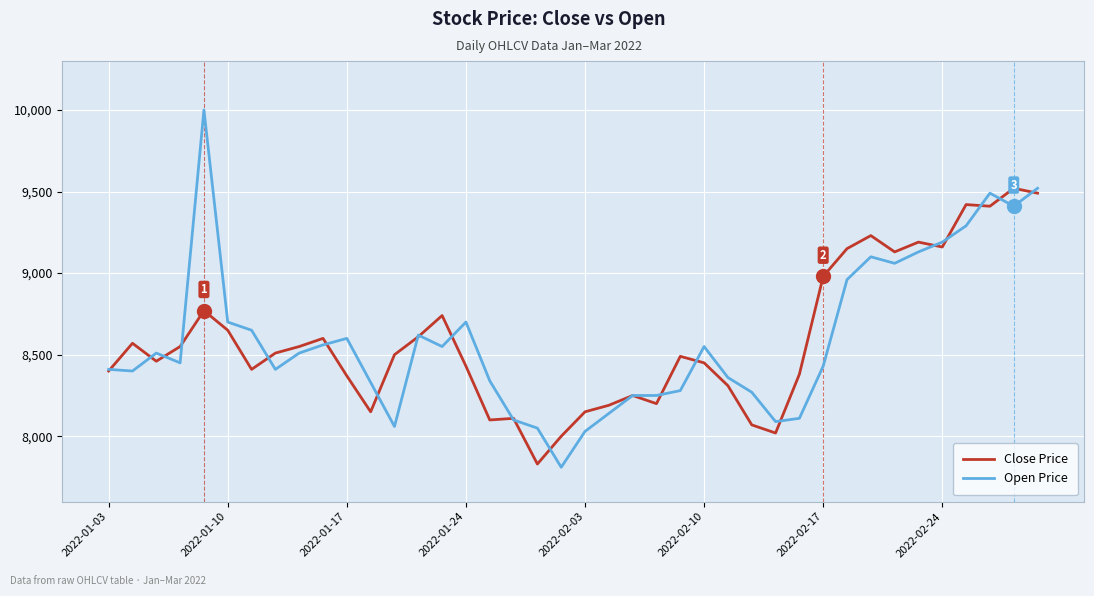

Which series has the widest spread of values?

Open Price